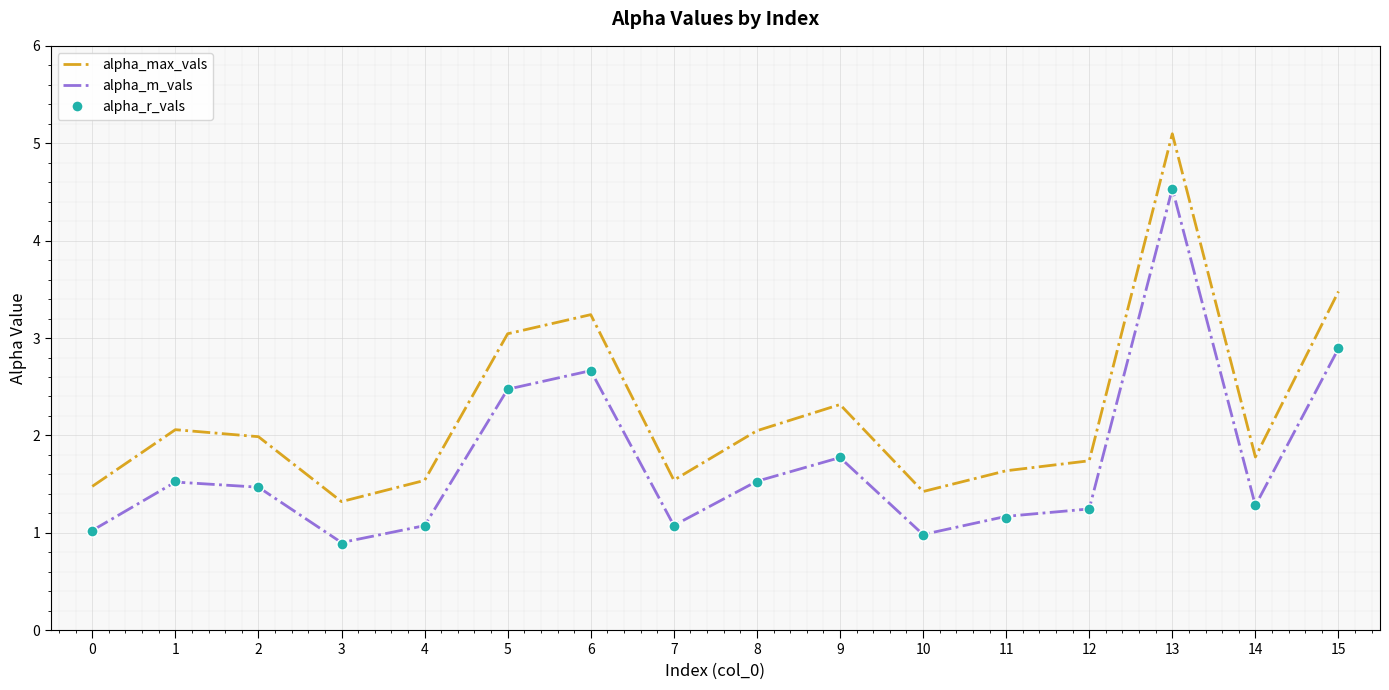

The value of alpha_m_vals at 0 is 1.0. True or false?

True